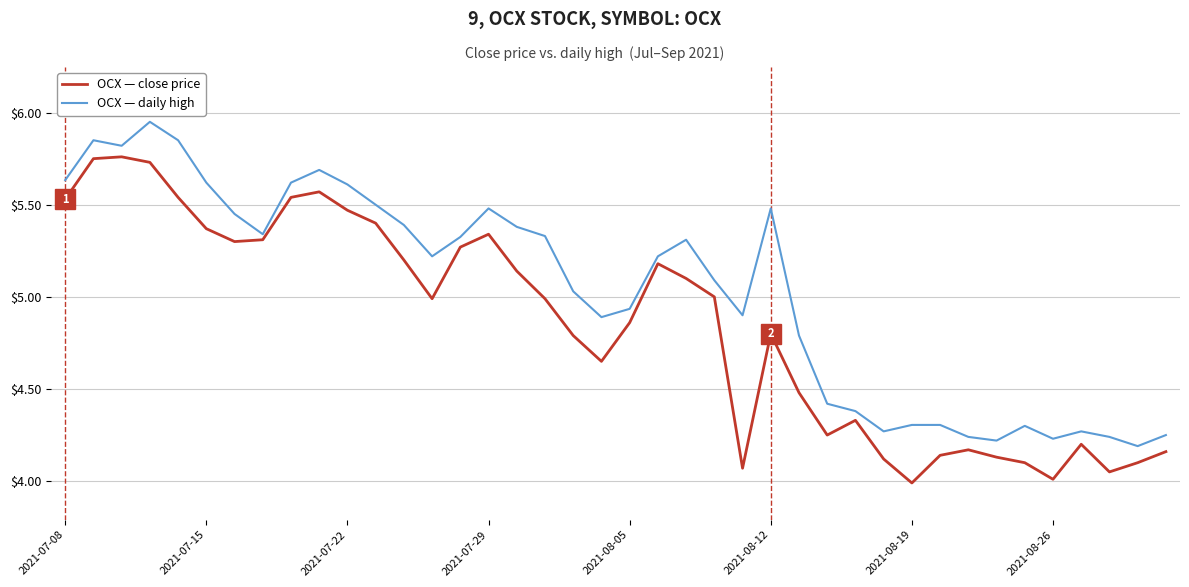

What is the difference between the maximum and minimum values in the OCX — daily high series?

1.8